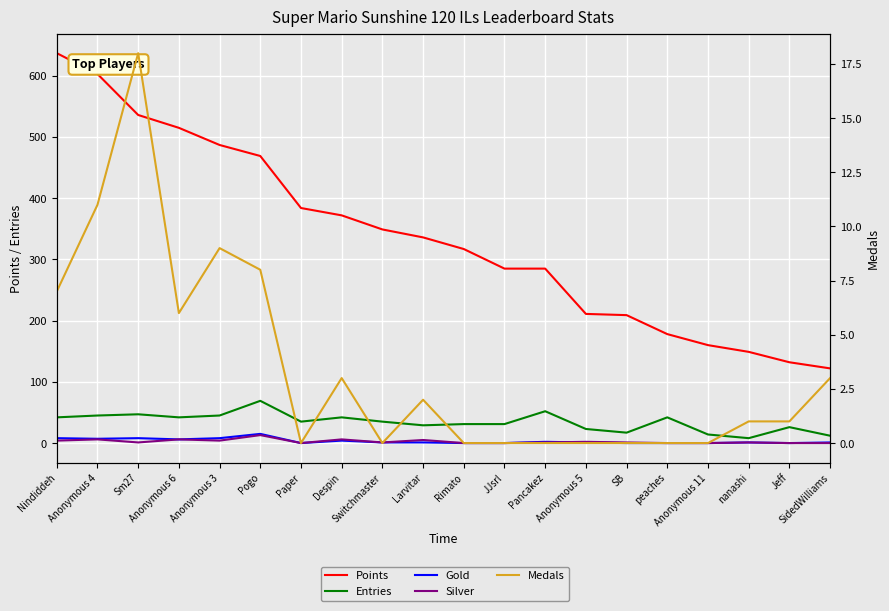

Rank the series at Pancakez from lowest to highest value.

Medals, Silver, Gold, Entries, Points